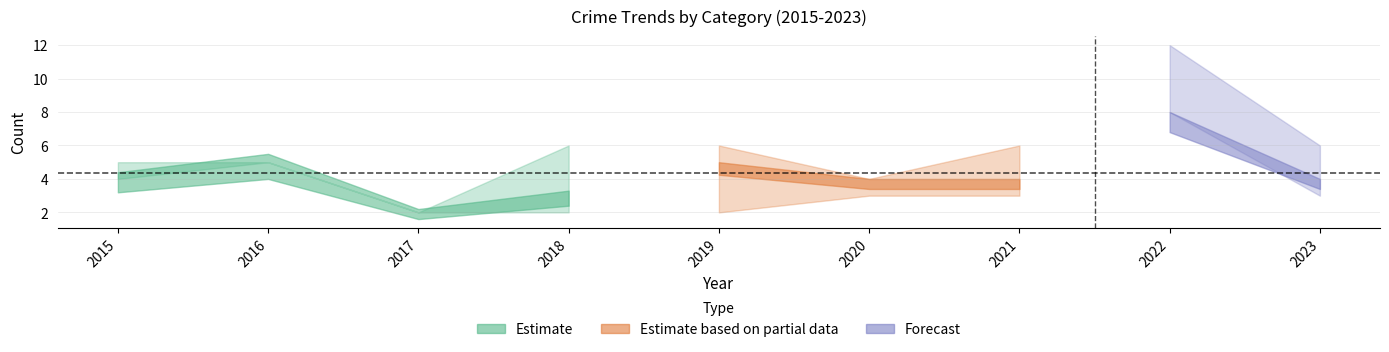

Is it true that Aggravated Assault equals -2 at 2022?

False